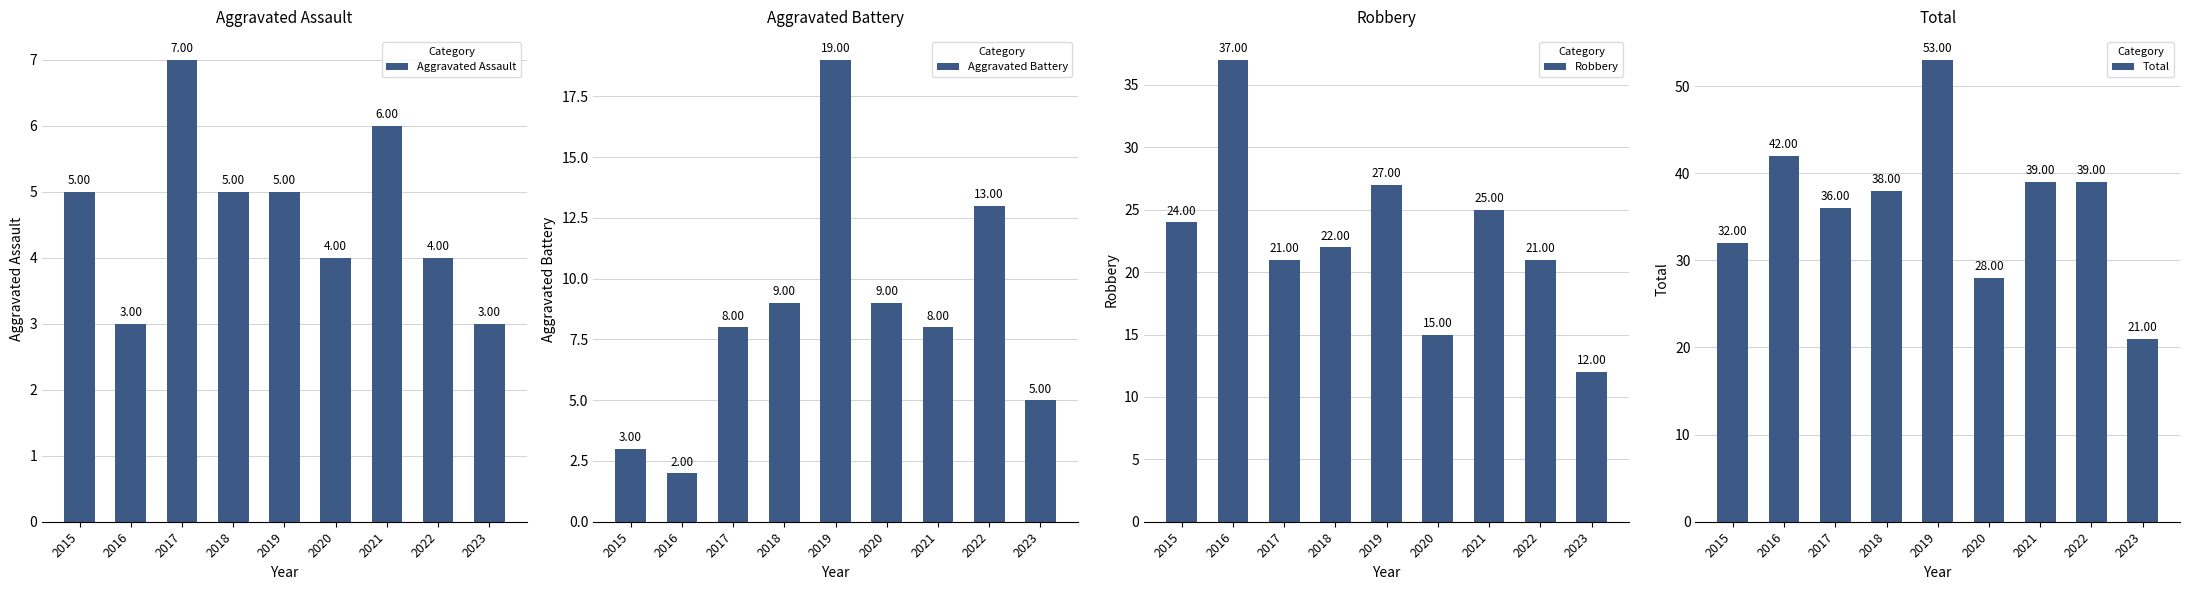

Rank the series at 2016 from highest to lowest value.

Total, Robbery, Aggravated Assault, Aggravated Battery